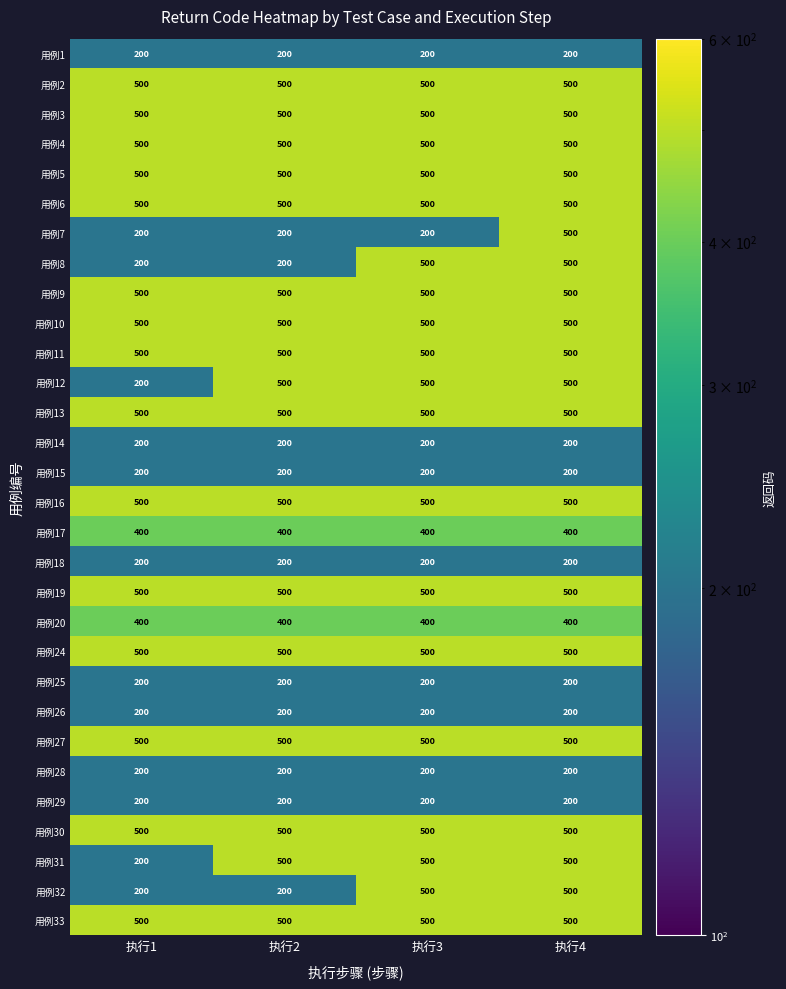

Is it true that 用例31 equals 280 at 执行2?

False